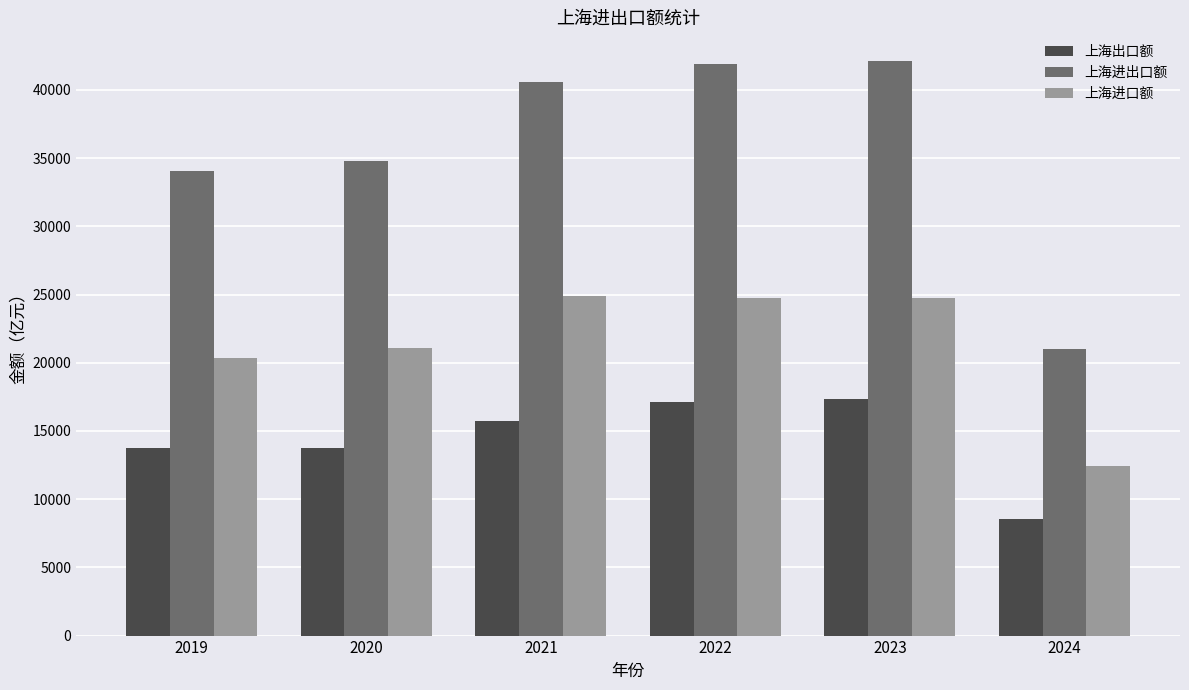

Which series has the largest total across all categories?

上海进出口额